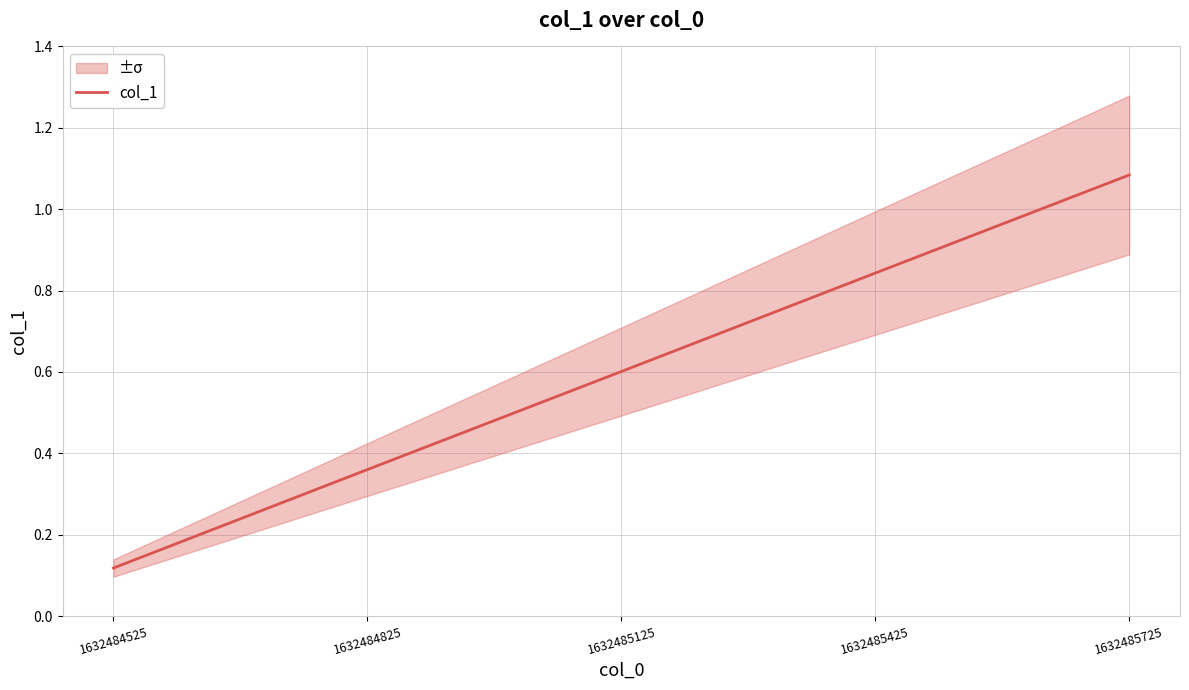

What is the maximum value shown in the chart?

1.1